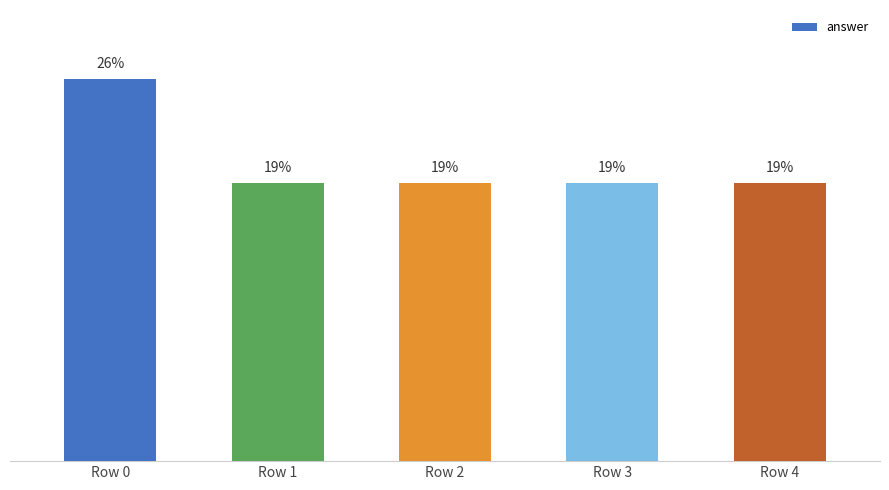

The chart shows a value of 441 at Row 2. True or false?

False